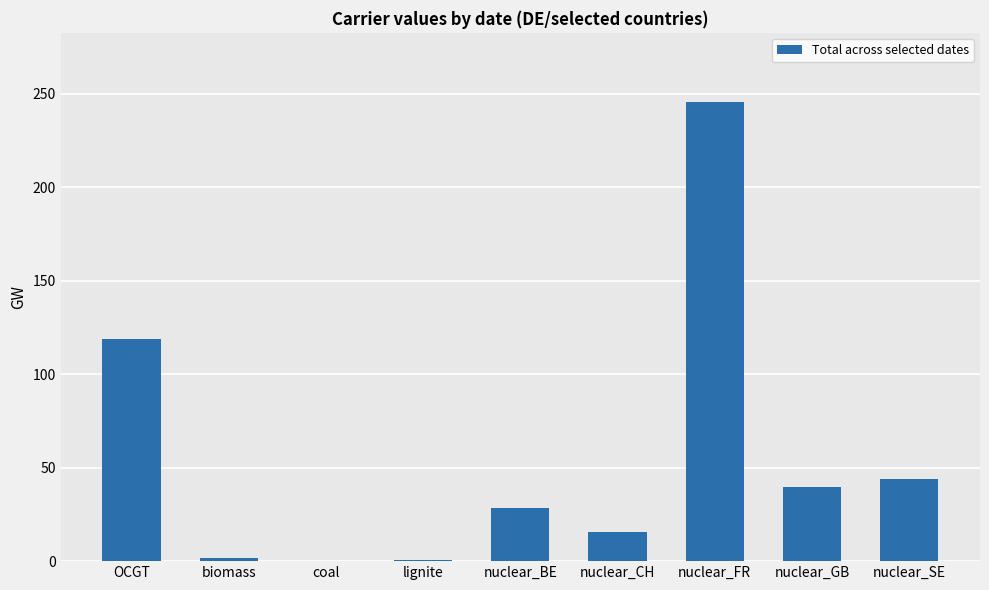

What is the difference between the values at coal and OCGT?

118.9